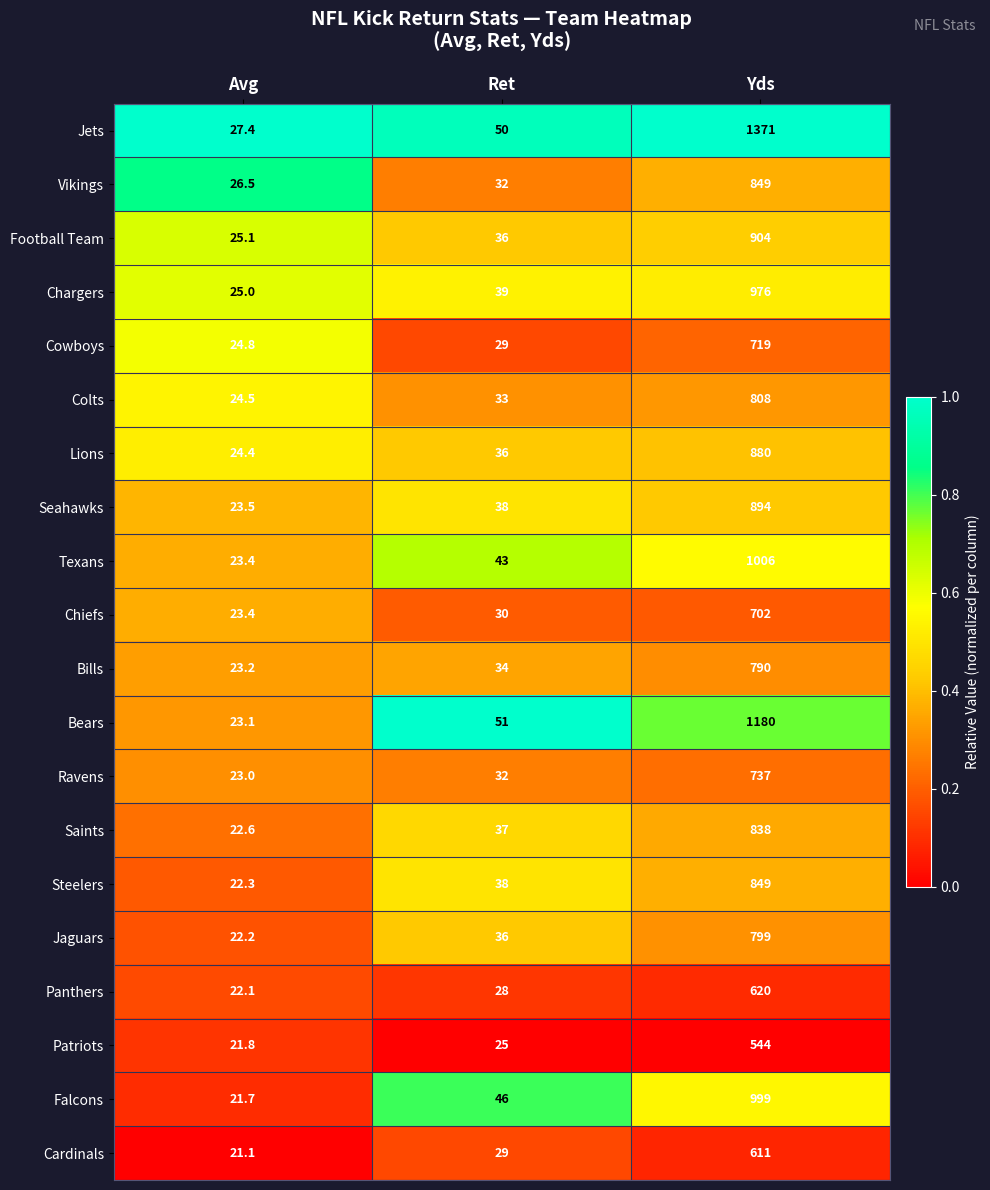

Which series has the largest total across all categories?

Jets